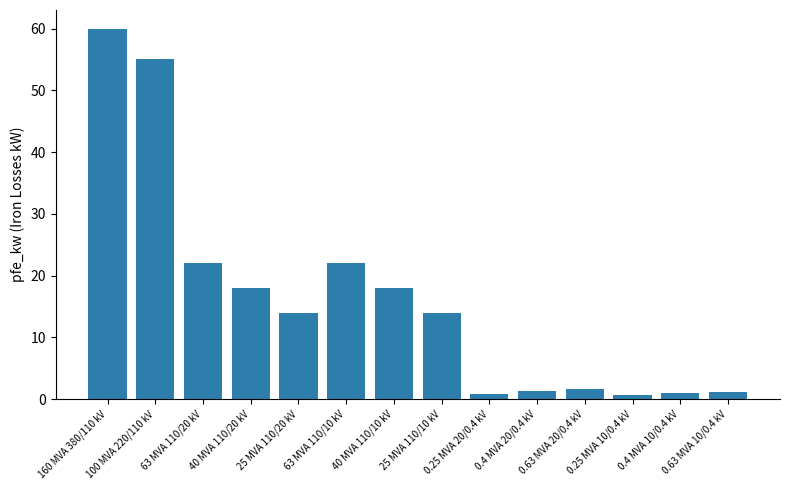

Read the value at 100 MVA 220/110 kV.

55.0